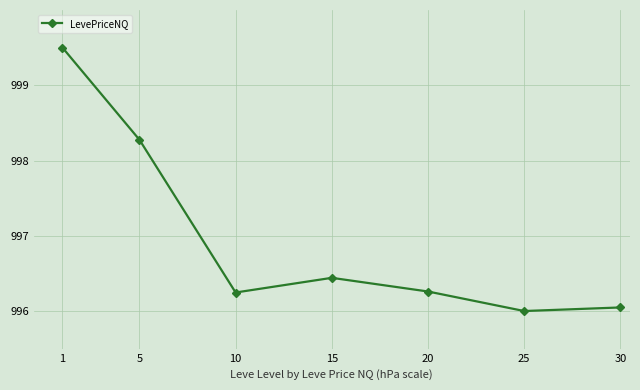

Does the chart display data point markers on the line(s)?

Yes